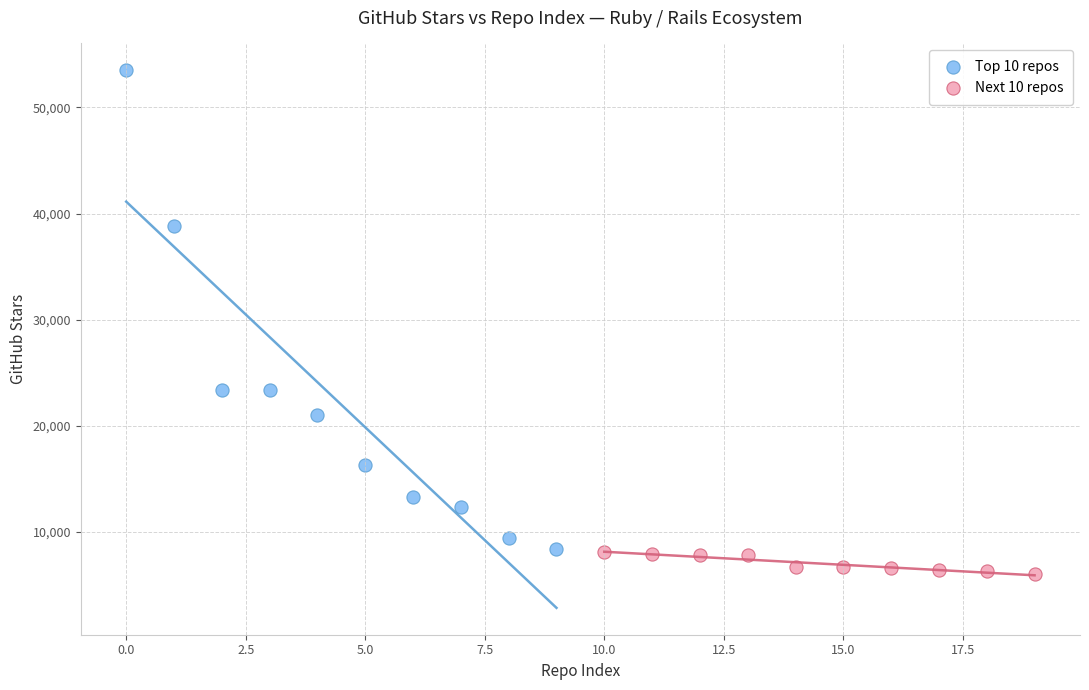

Which series contains the highest Y value?

Top 10 repos